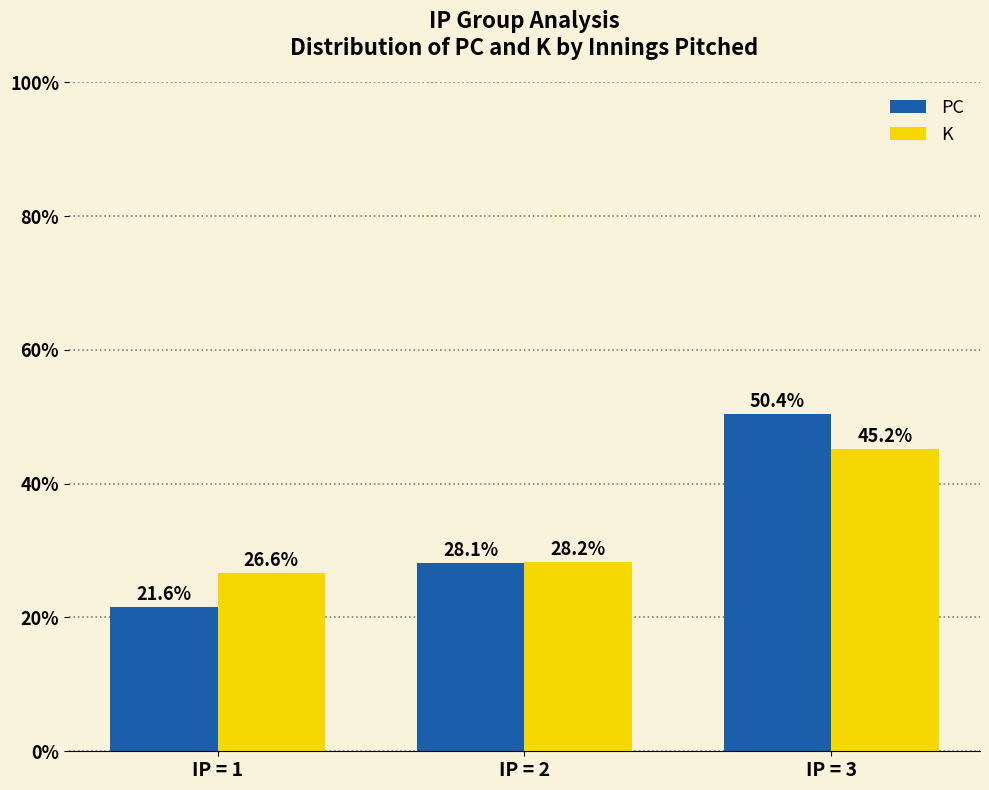

What are all the series names shown in the legend?

PC, K